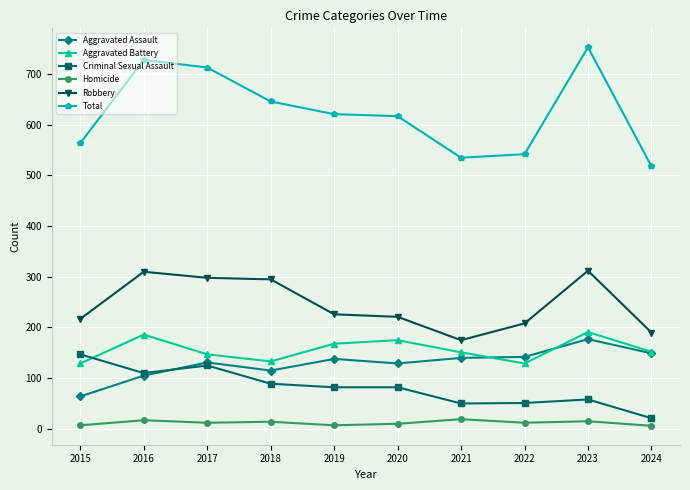

List the series in order of their peak value, lowest first.

Homicide, Criminal Sexual Assault, Aggravated Assault, Aggravated Battery, Robbery, Total